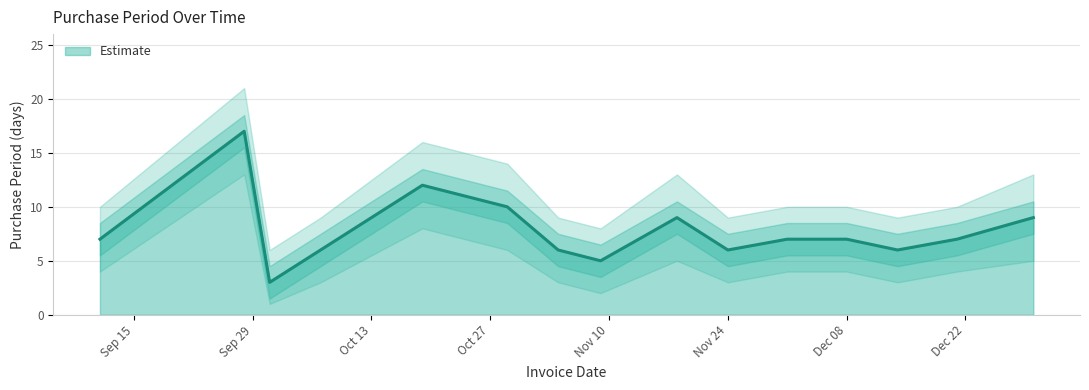

List the series in order of their peak value, lowest first.

PurchasePeriod_lower, PurchasePeriod, PurchasePeriod_upper